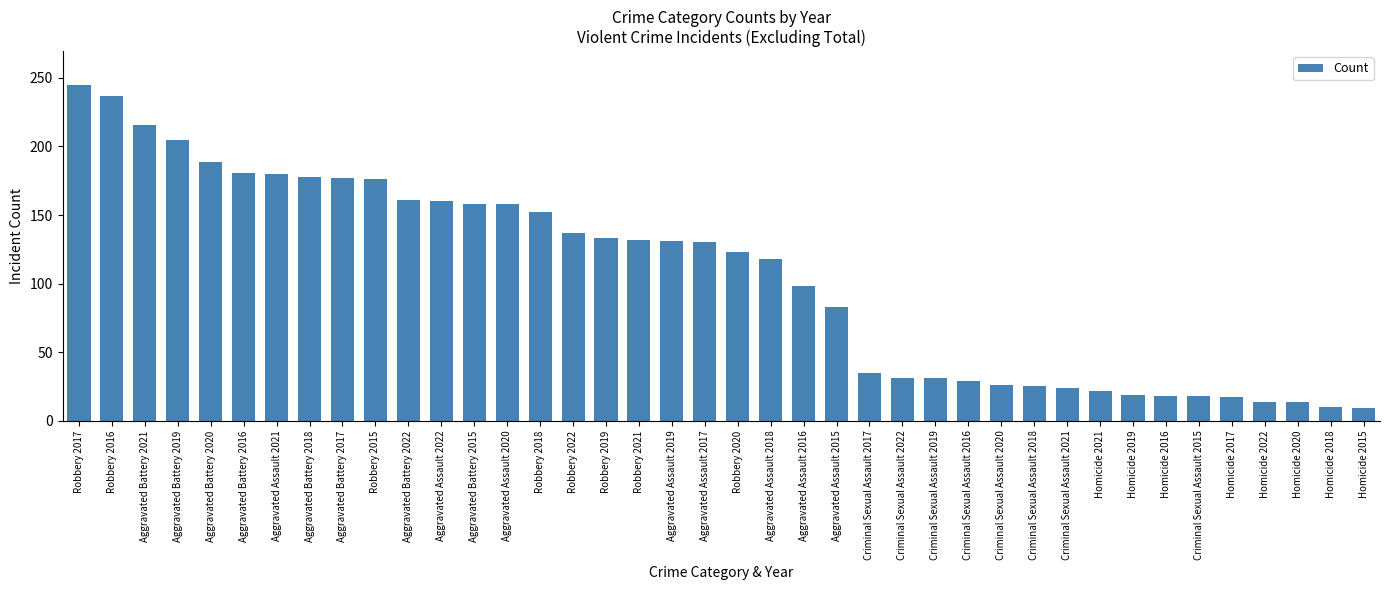

What is the difference between the values at Robbery 2016 and Robbery 2017?

8